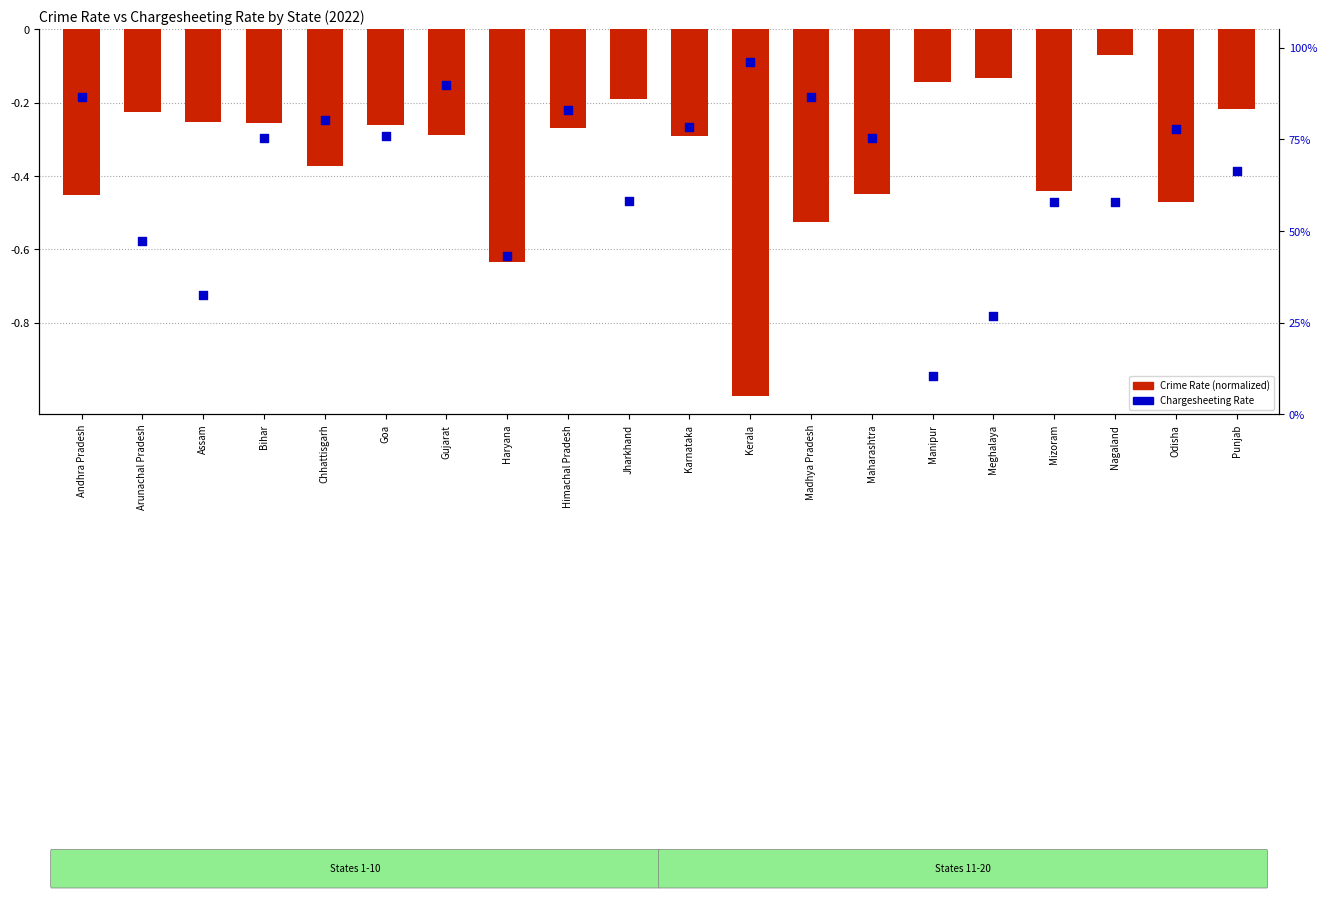

Which series contains the highest Y value?

Chargesheeting Rate